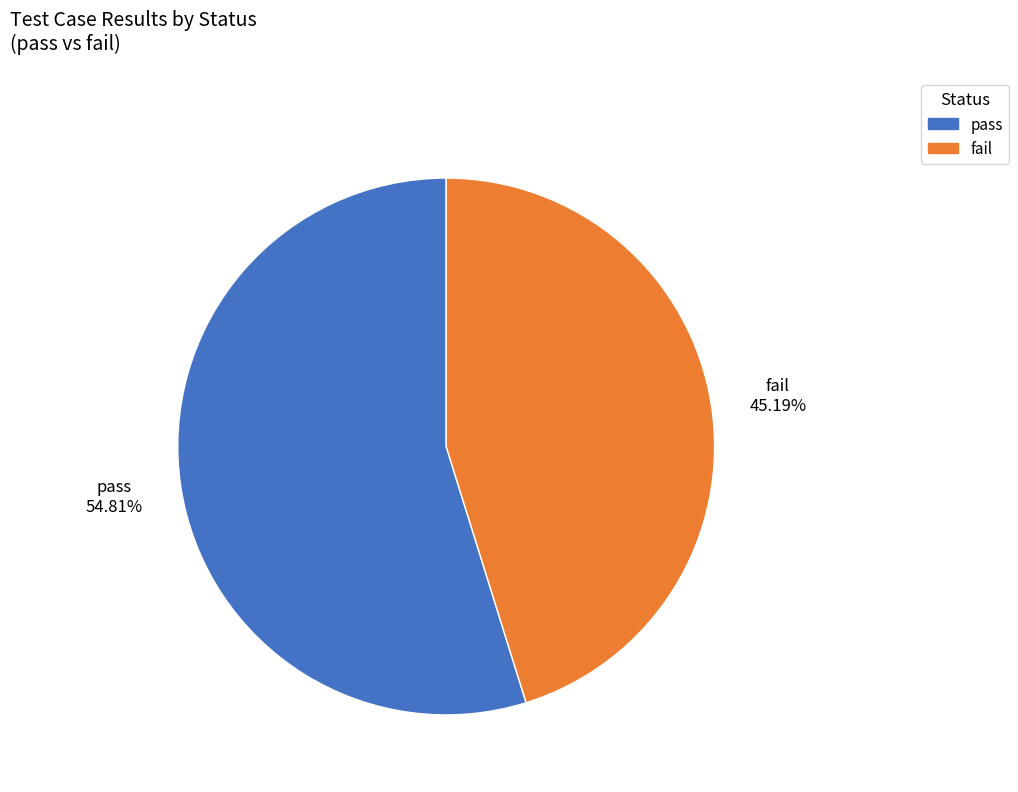

Which category has the smallest portion of the pie?

fail